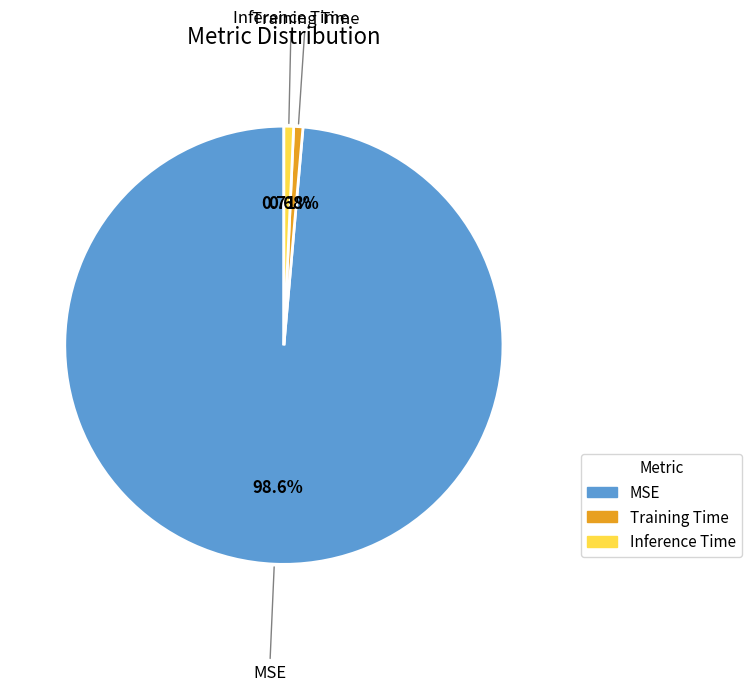

Combined, do MSE and Training Time account for over 50%?

Yes